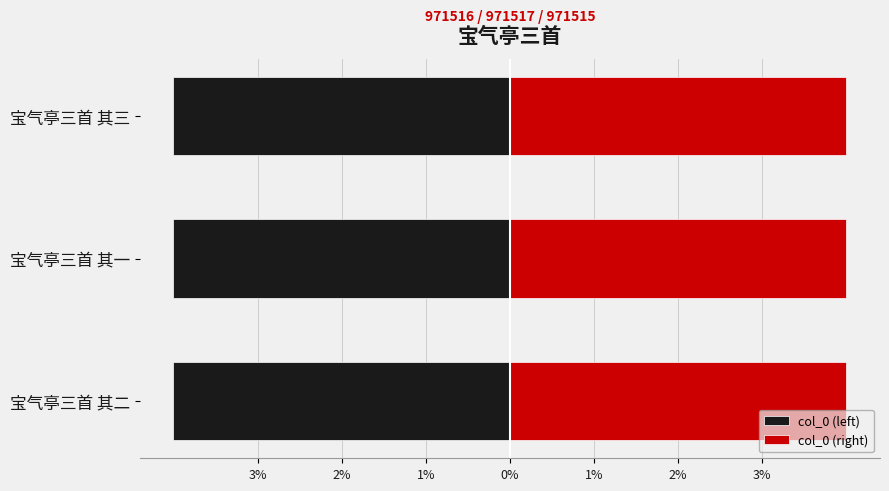

At how many categories does at least one series exceed -232067?

3